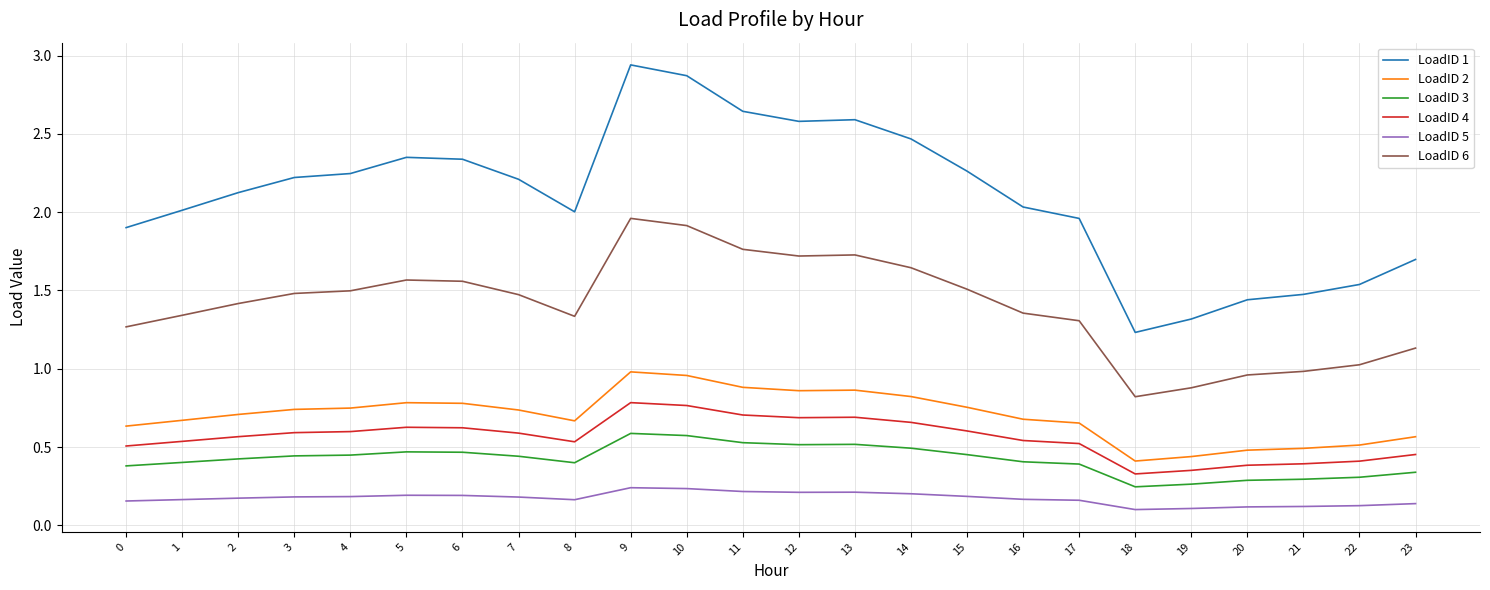

How many distinct data groups are displayed?

6